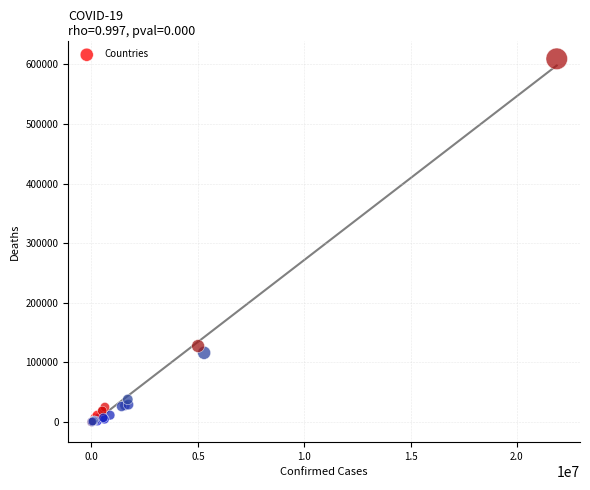

What Y value in the scatter plot is closest to 304695?

127488